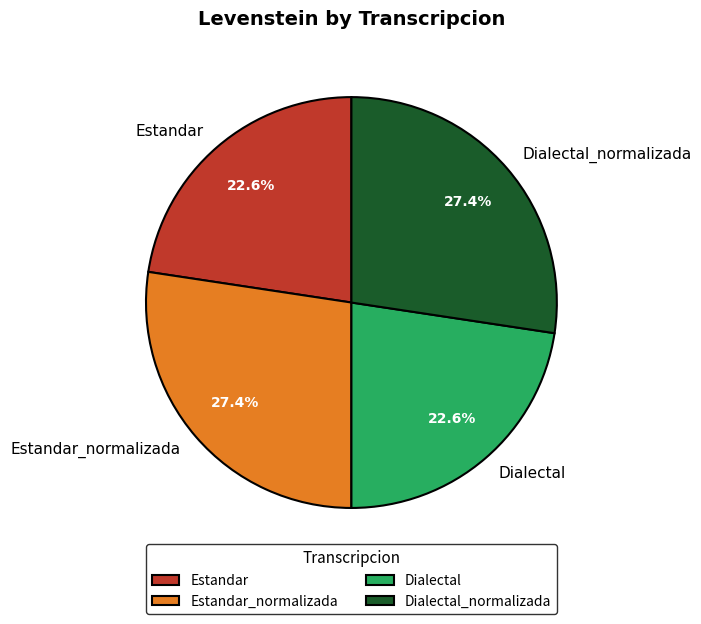

What is the ratio of the value at Estandar_normalizada to the value at Estandar?

1.2